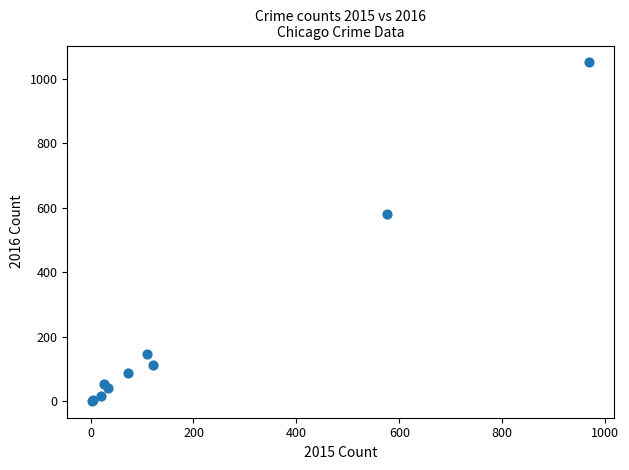

What Y value in the scatter plot is closest to 526?

582